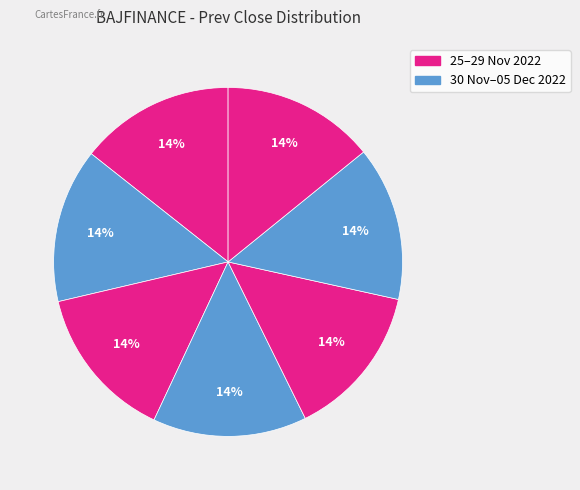

Is there any slice that represents more than half of the pie?

No